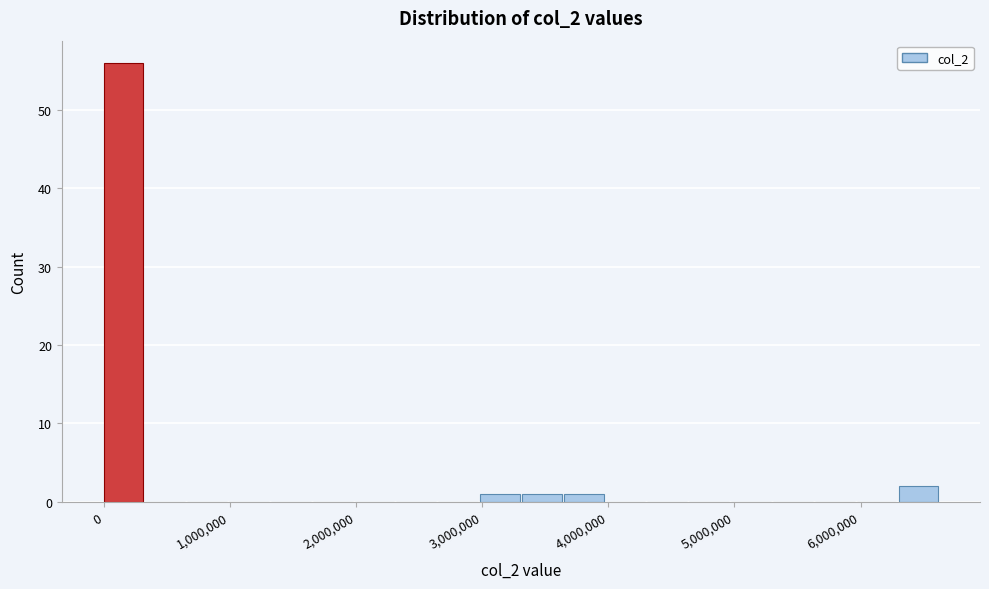

Around what value on the x-axis is the tallest bar? Give the approximate position of its centre, as read against the axis.

200000